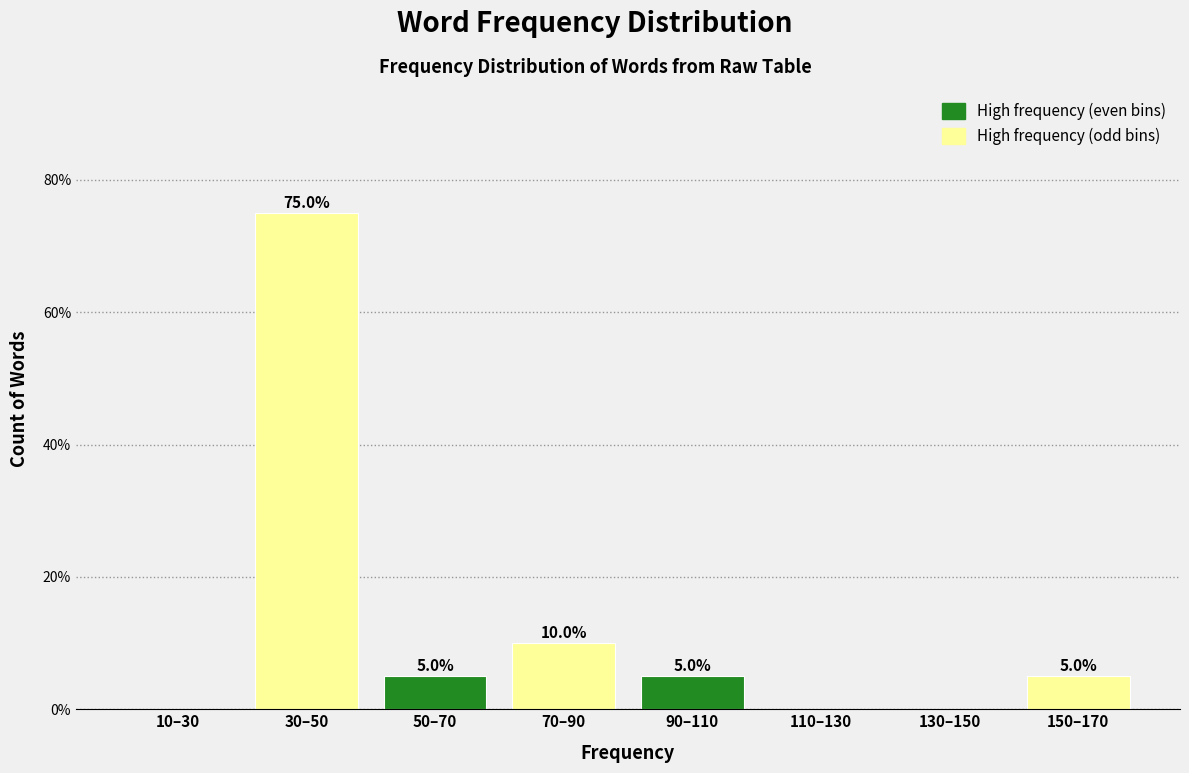

Reading right to left, transcribe all the data shown in this chart.

150–170=5	130–150=0	110–130=0	90–110=5	70–90=10	50–70=5	30–50=75	10–30=0